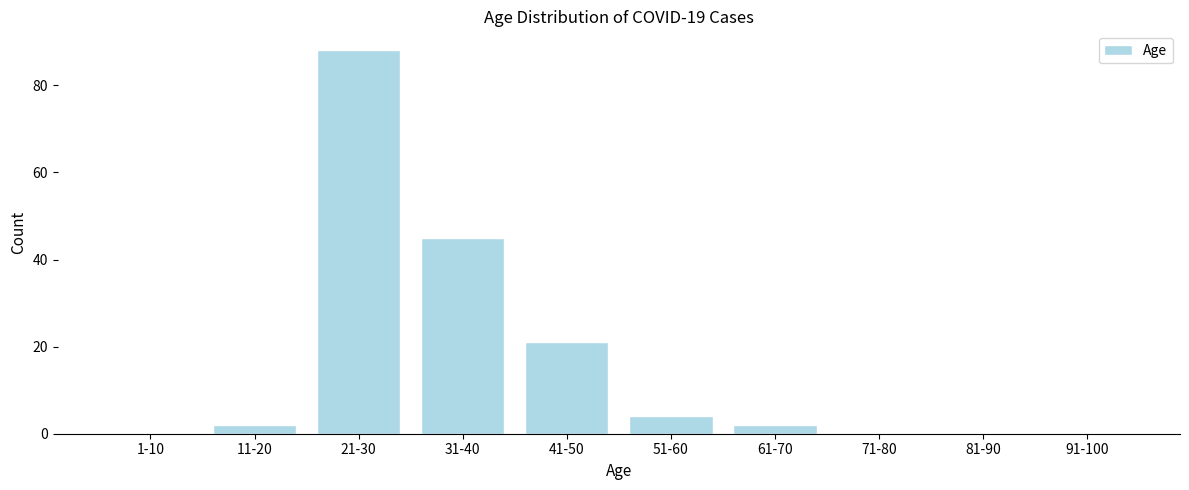

Reading left to right, transcribe all the data shown in this chart.

1-10=0	11-20=2	21-30=88	31-40=45	41-50=21	51-60=4	61-70=2	71-80=0	81-90=0	91-100=0